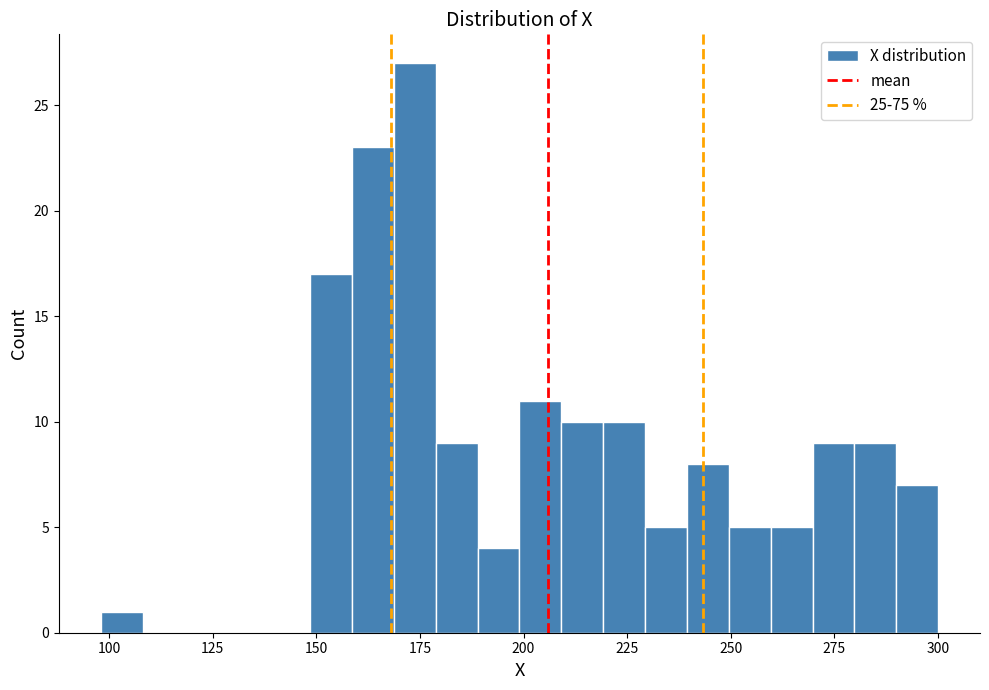

Around what value on the x-axis is the tallest bar? Give the approximate position of its centre, as read against the axis.

175